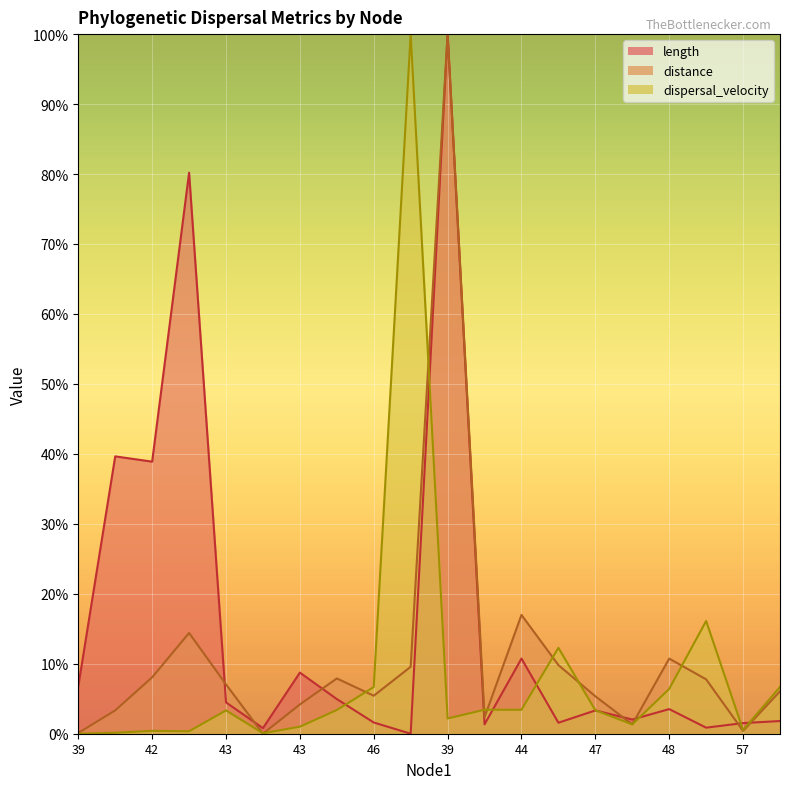

Reading right to left, list all the values displayed in this chart.

length: 1.8	1.5	0.9	3.5	2.0	3.3	1.6	10.7	1.3	100.0	0.0	1.6	5.0	8.7	0.8	4.5	80.2	38.9	39.6	6.8
distance: 6.1	0.4	7.8	10.7	1.3	5.3	9.8	17.0	2.4	100.0	9.6	5.4	7.9	4.2	0.0	7.0	14.4	8.1	3.3	0.1
dispersal_velocity: 6.7	0.5	16.1	6.4	1.3	3.4	12.3	3.4	3.4	2.2	100.0	6.7	3.4	1.0	0.1	3.3	0.3	0.4	0.1	0.0